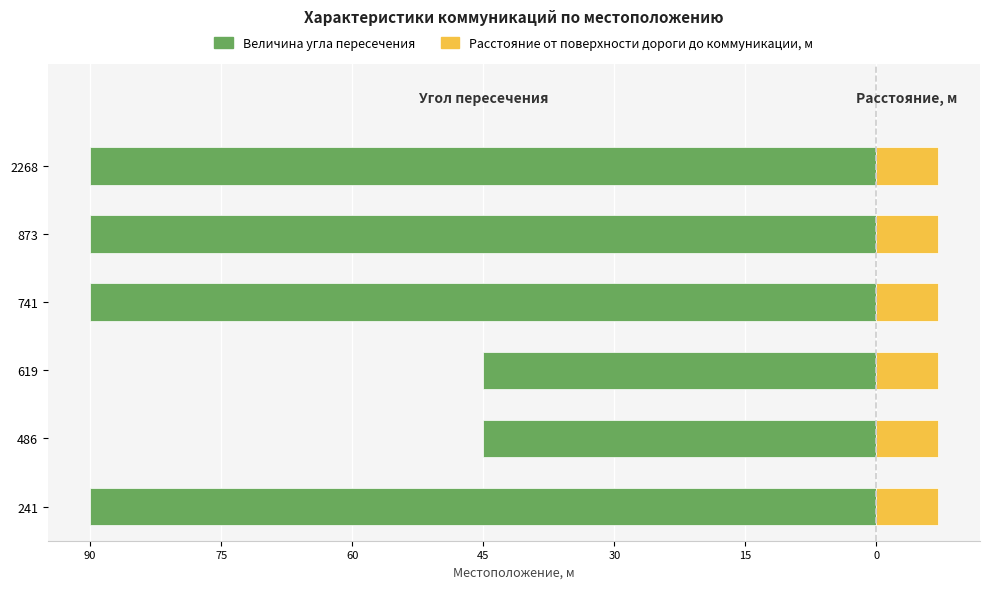

Are the bars horizontal?

Yes